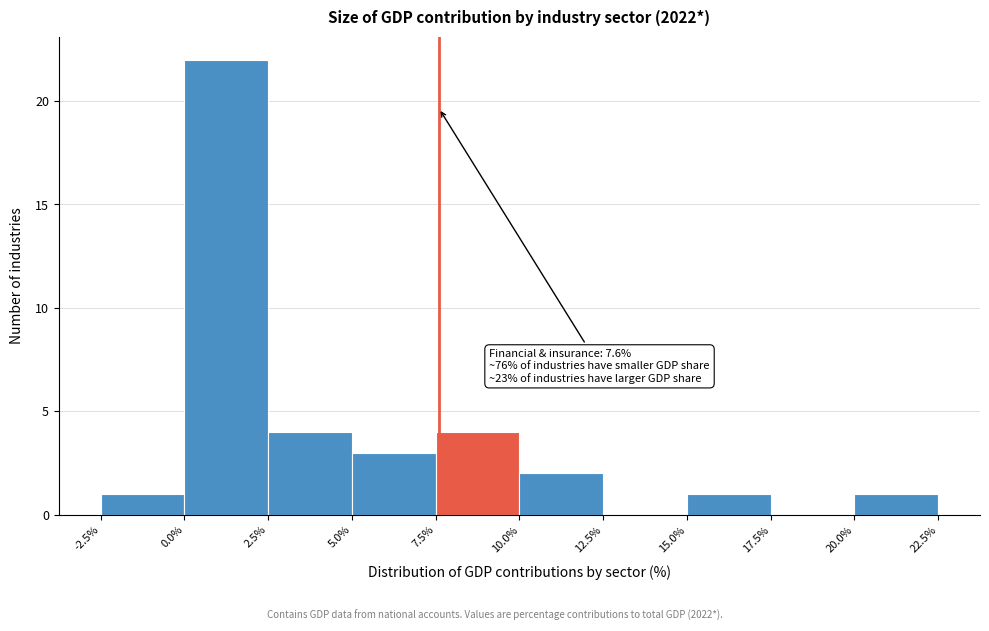

Which range on the x-axis has the tallest bar?

0.0% to 2.5%